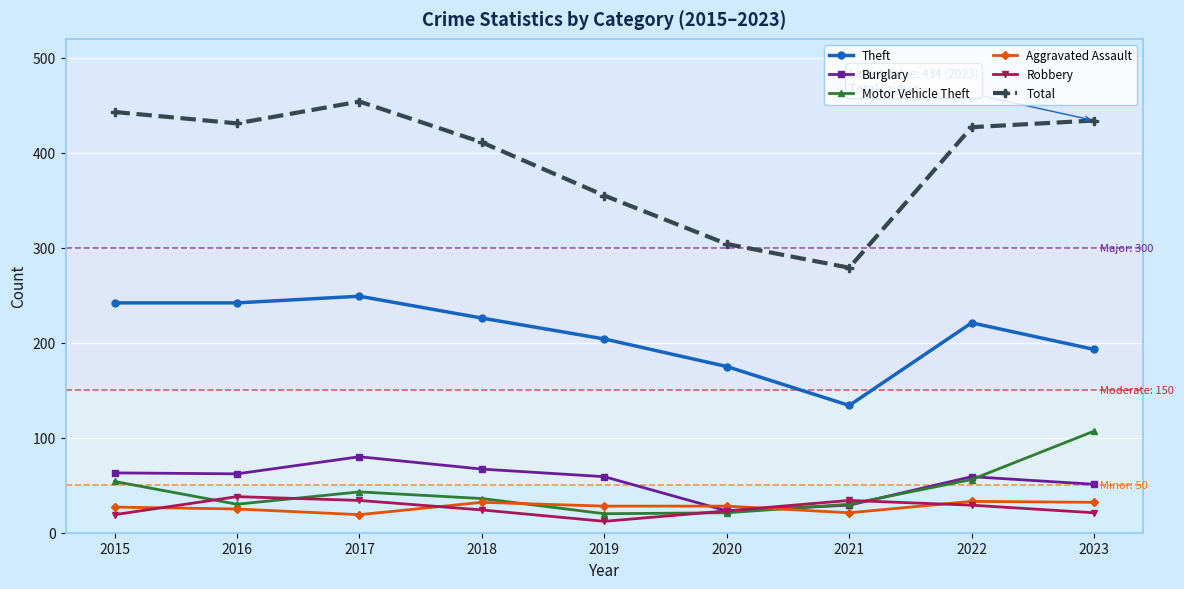

Read the Theft value at 2022.

221